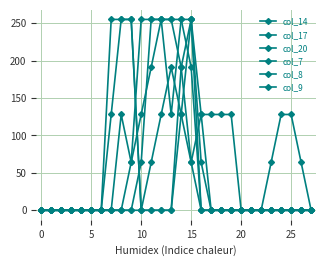

How many values in the col_14 series exceed 0?

6